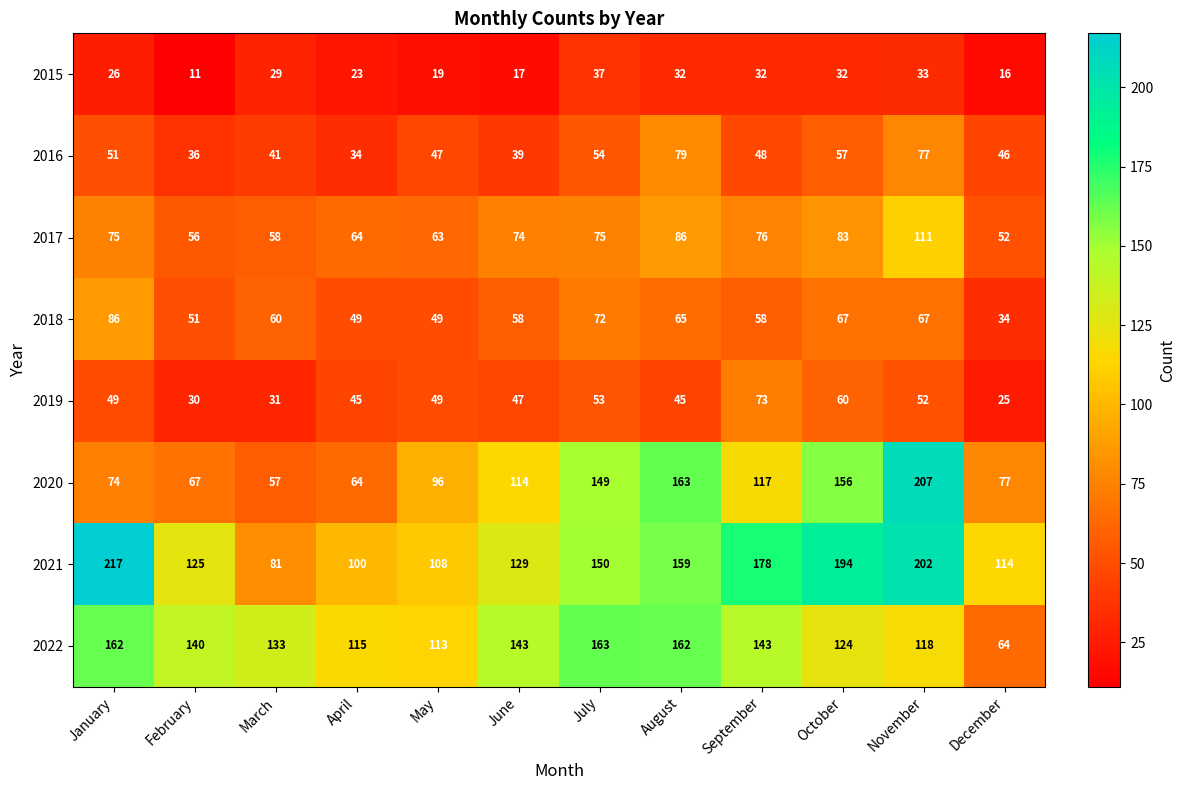

The 2019 series shows 52 at November. True or false?

True